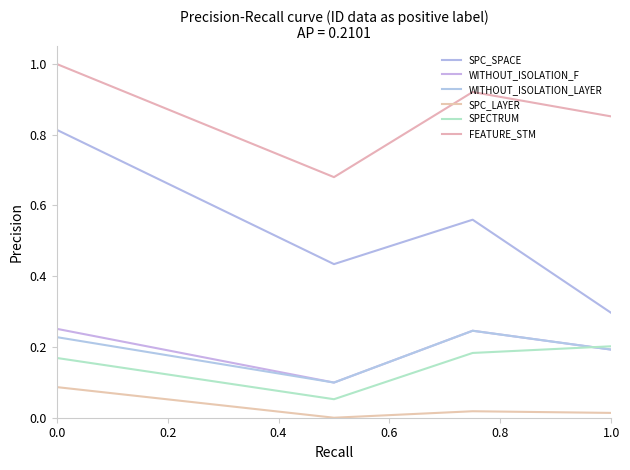

Is this an area chart (filled region under the line)?

No